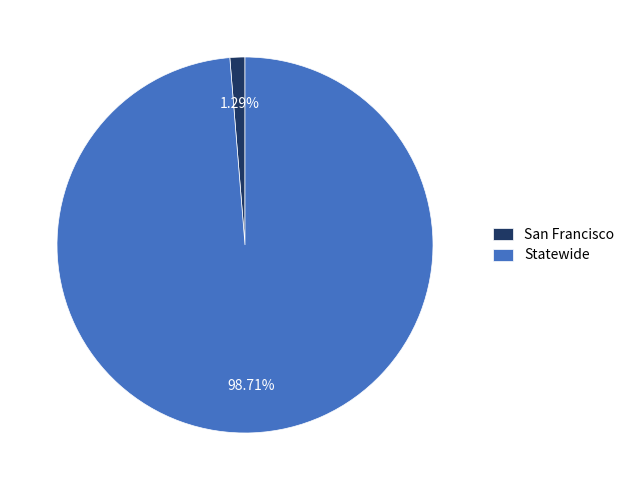

Is San Francisco the majority of the pie?

No